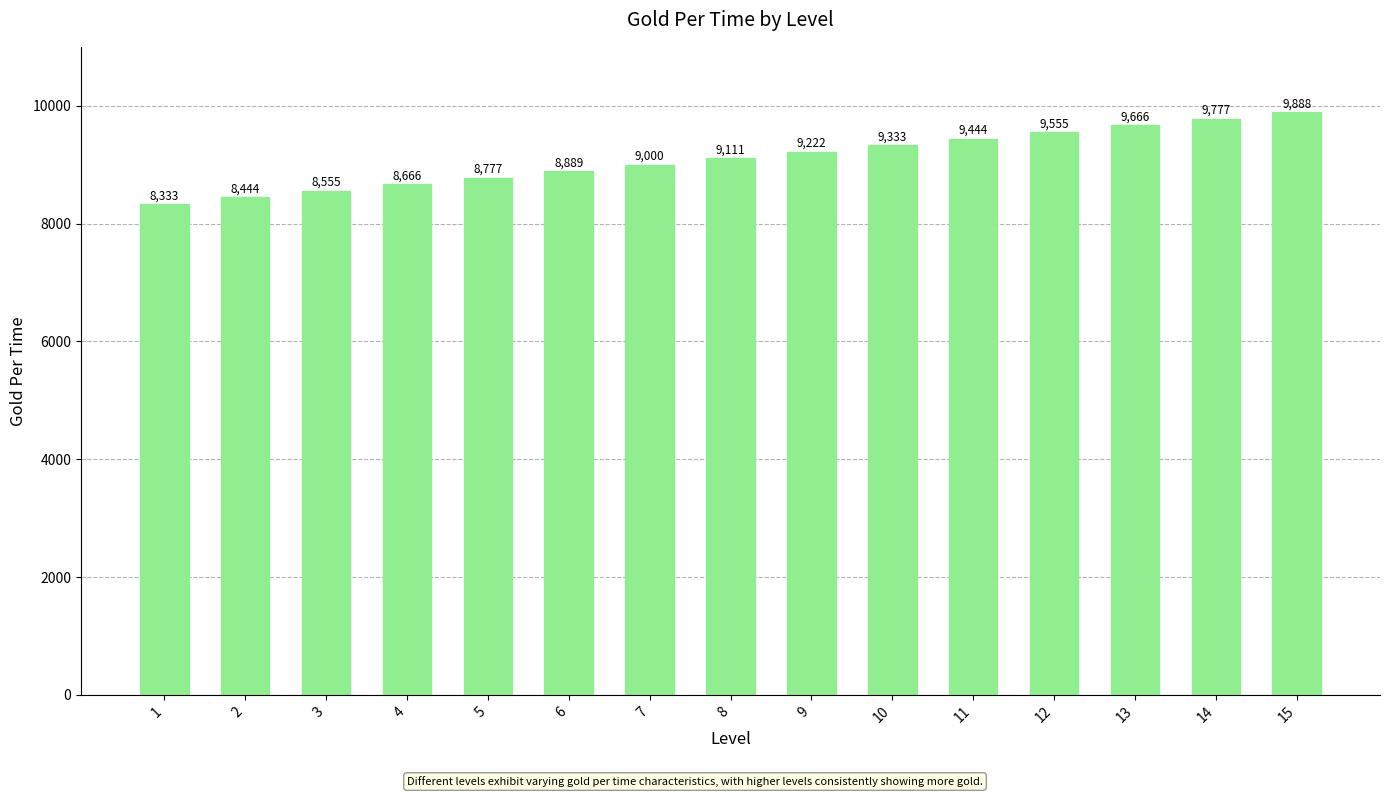

How many data points are less than 9111?

7